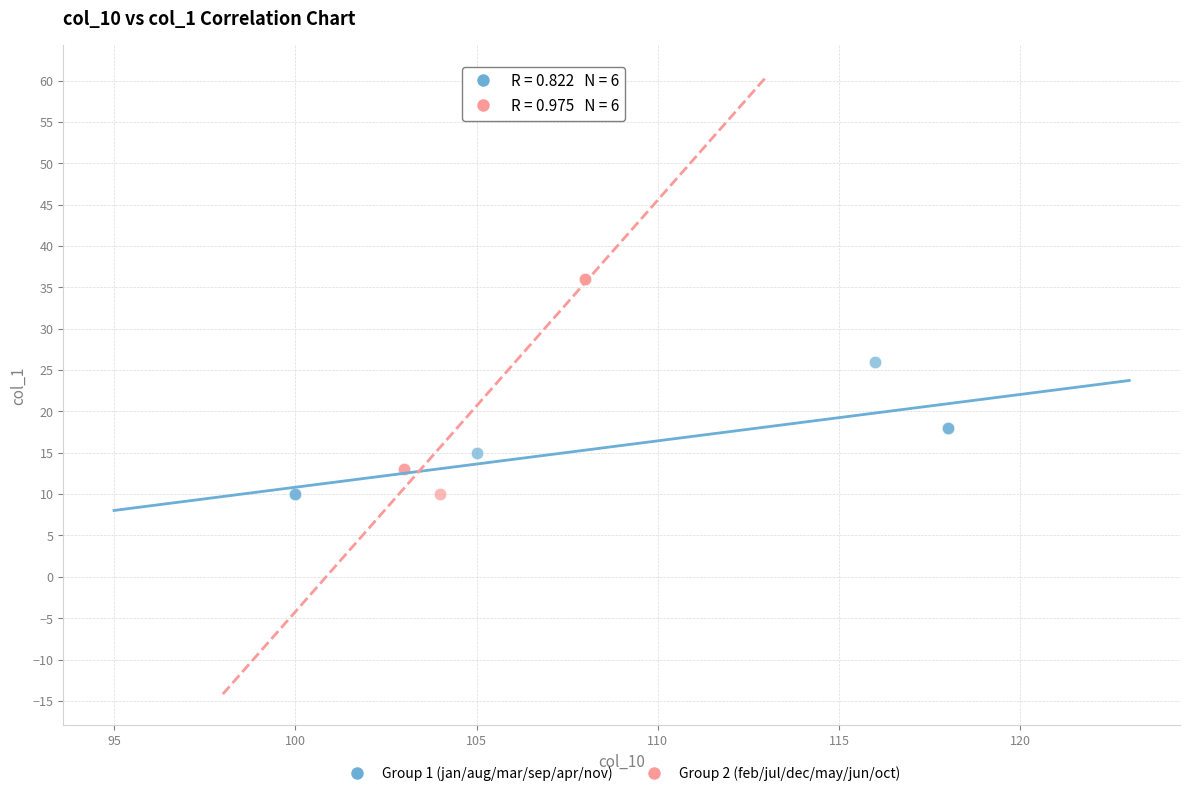

Which series contains the highest Y value?

Group 2 (feb/jul/dec/may/jun/oct)